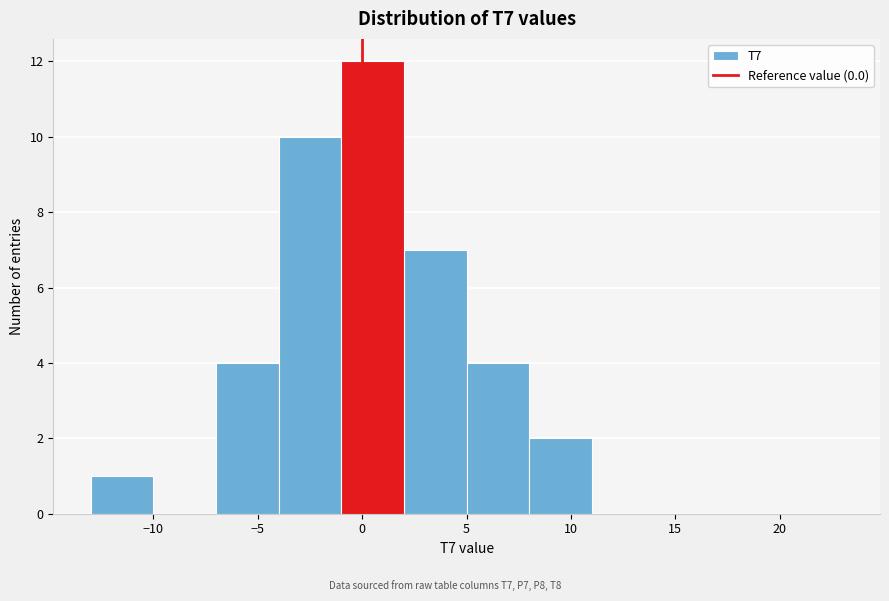

How tall is the bar that spans 5 to 8 on the x-axis? The values are not printed on the chart, so give them approximately, as read against the axis.

4